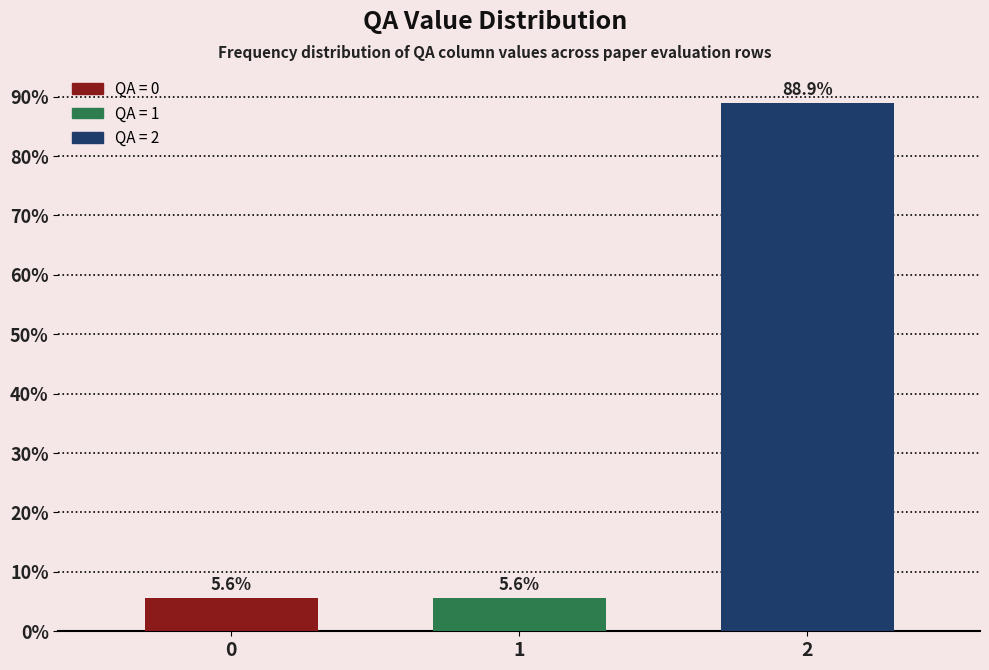

Reading right to left, what are all the values shown in this chart?

2=88.9	1=5.6	0=5.6